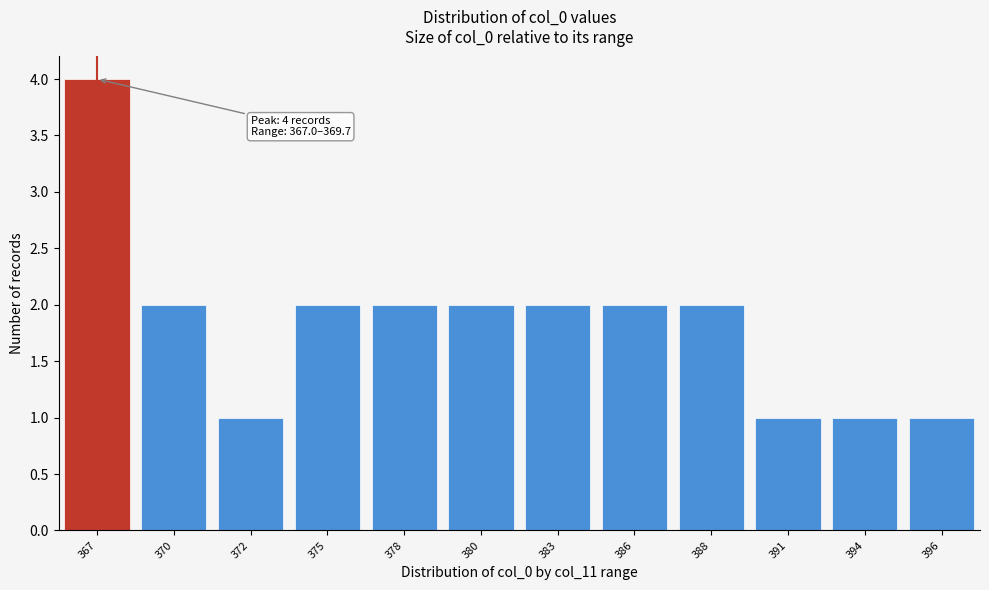

Reading left to right, list all the values displayed in this chart.

367=4	370=2	372=1	375=2	378=2	380=2	383=2	386=2	388=2	391=1	394=1	396=1